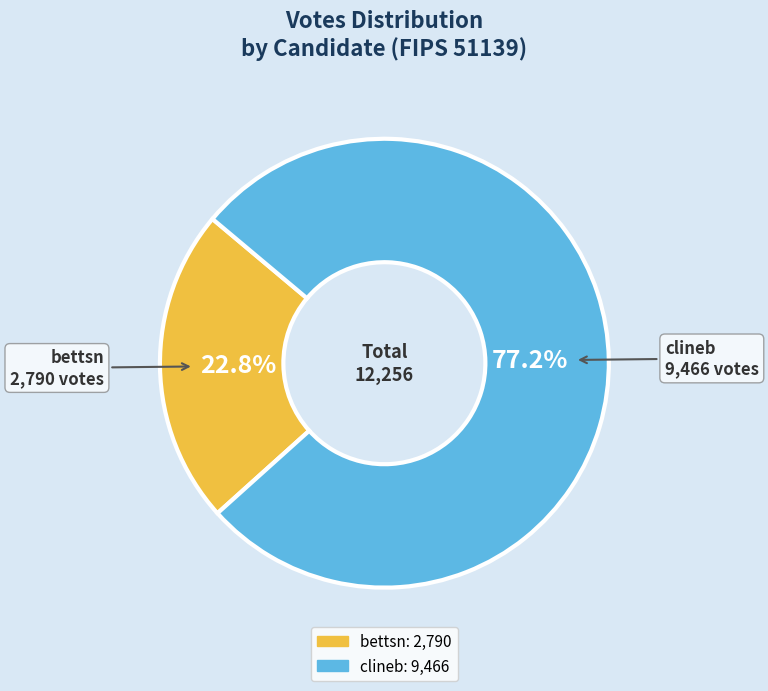

The bettsn slice represents 23% of the pie. True or false?

True